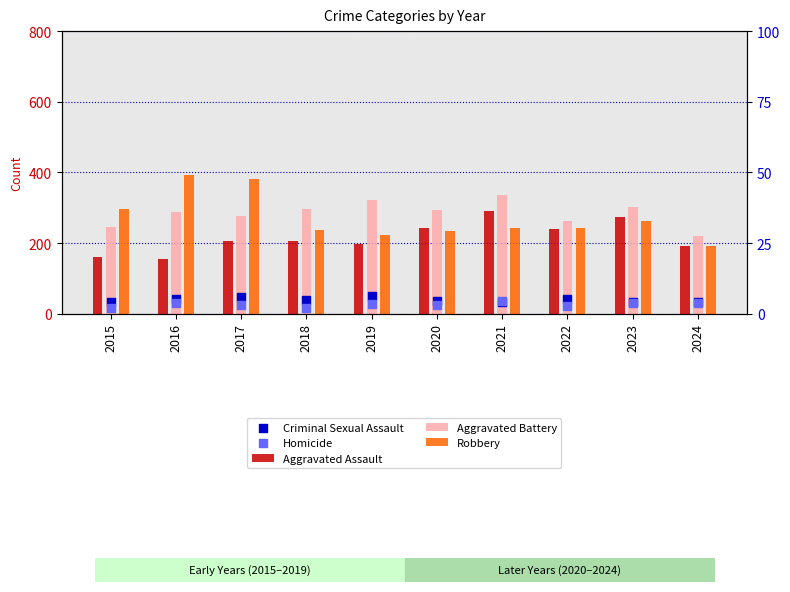

At which category is the sum across all series the highest?

2021